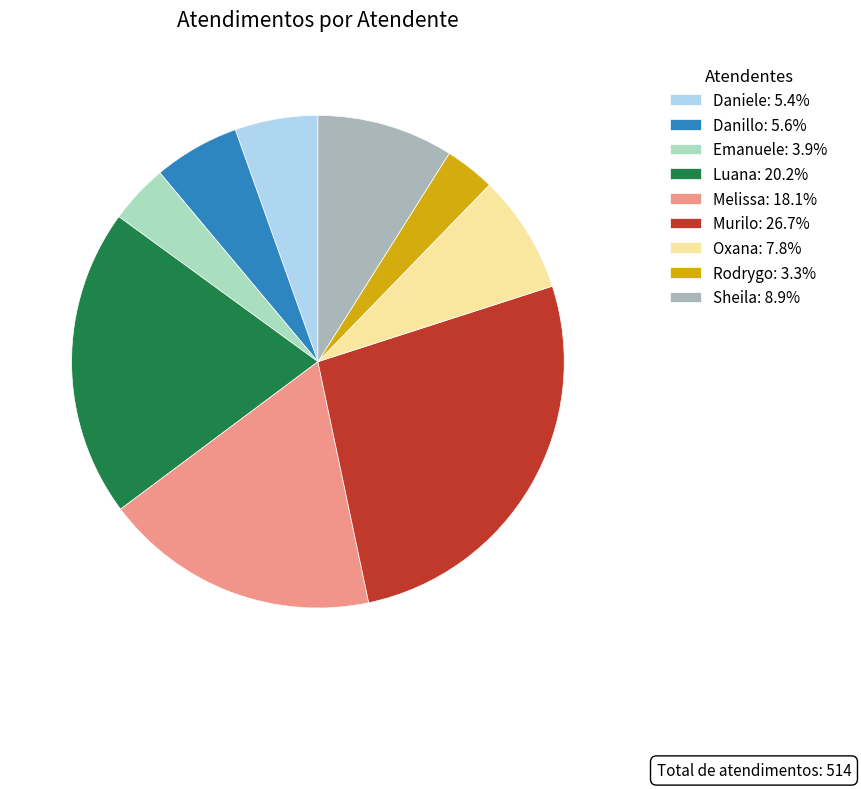

Is there any slice that represents more than half of the pie?

No